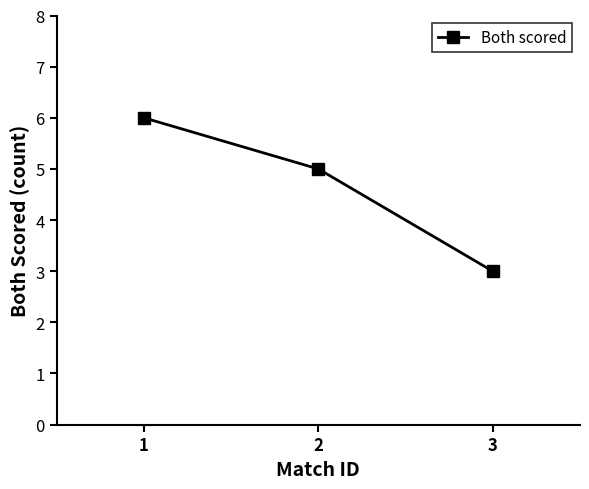

The value at 3 is 1. True or false?

False